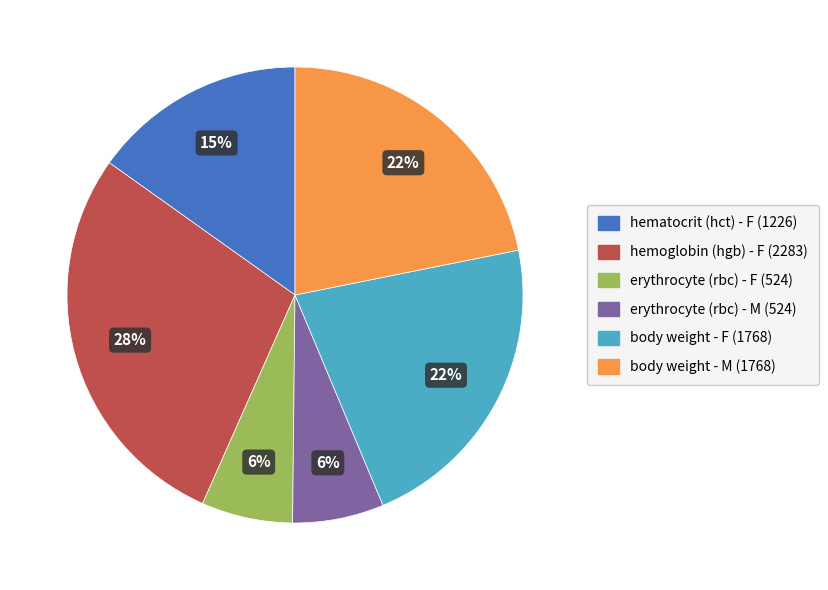

Count the number of slices in the pie.

6